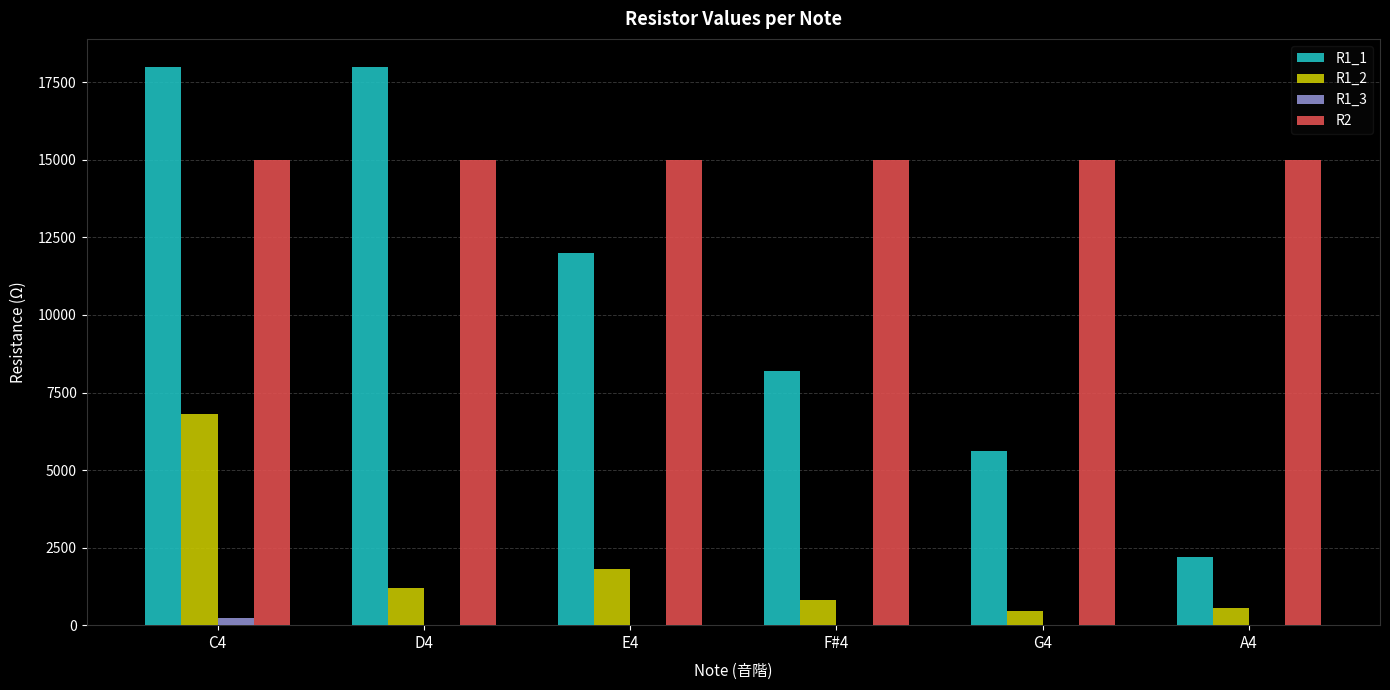

The value of R1_1 at G4 is 9577. True or false?

False